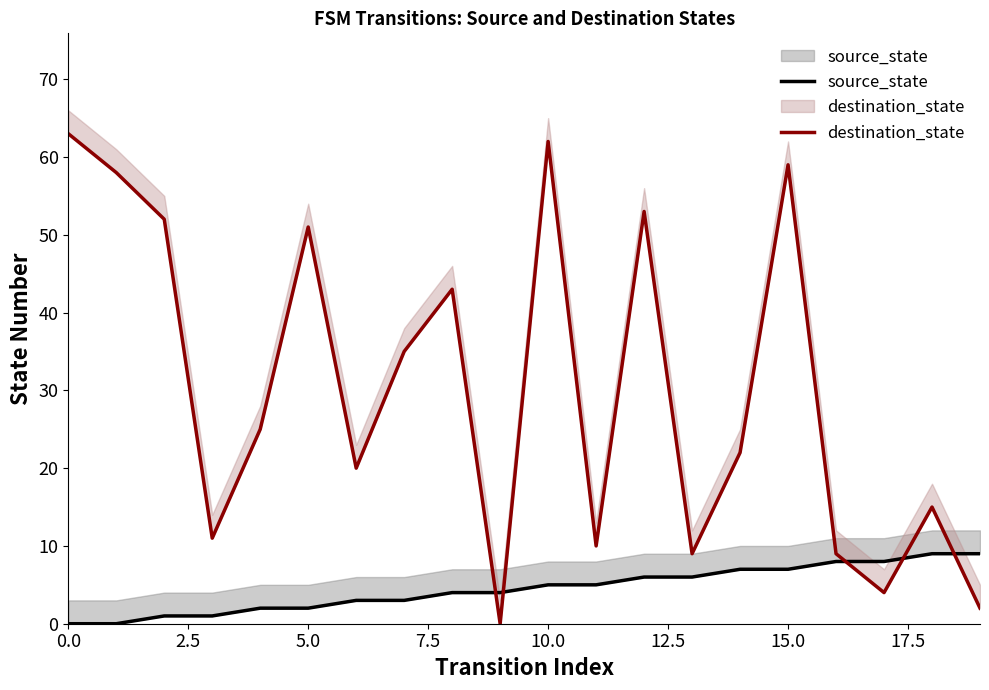

What position from the right is 12?

8